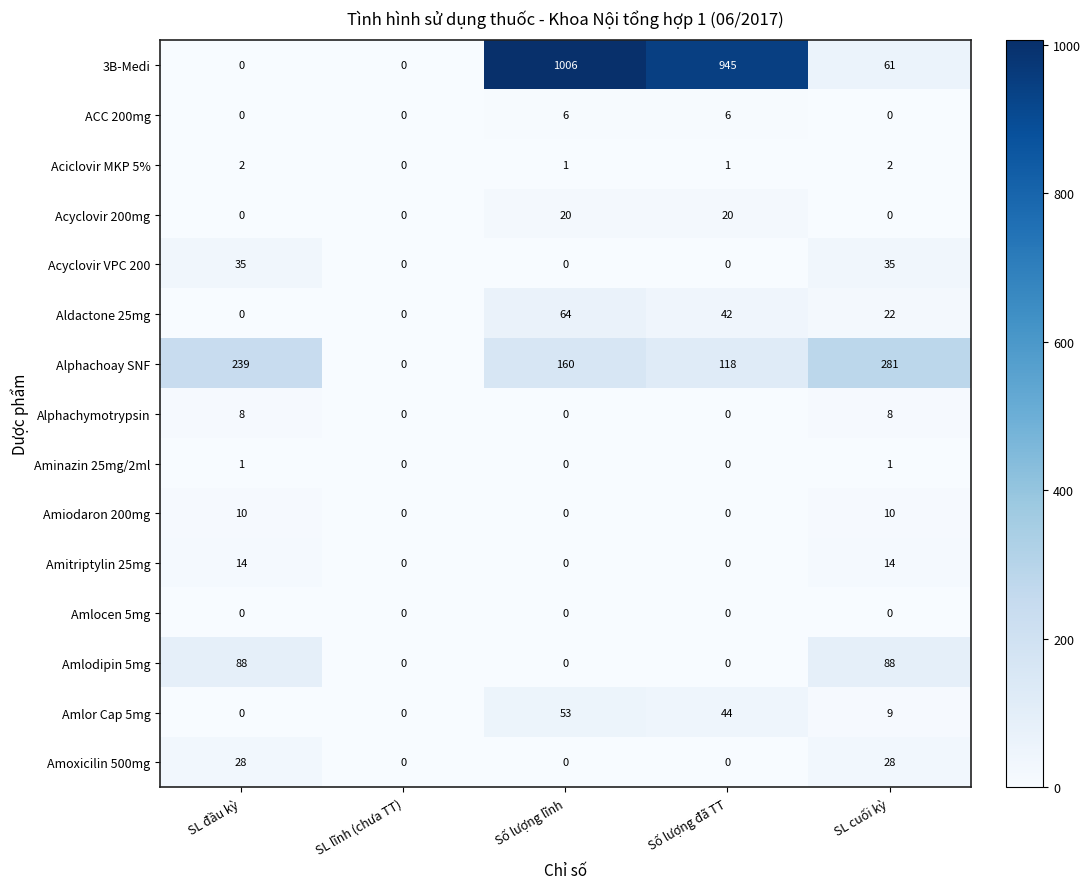

What is the sum of all Acyclovir 200mg values?

40